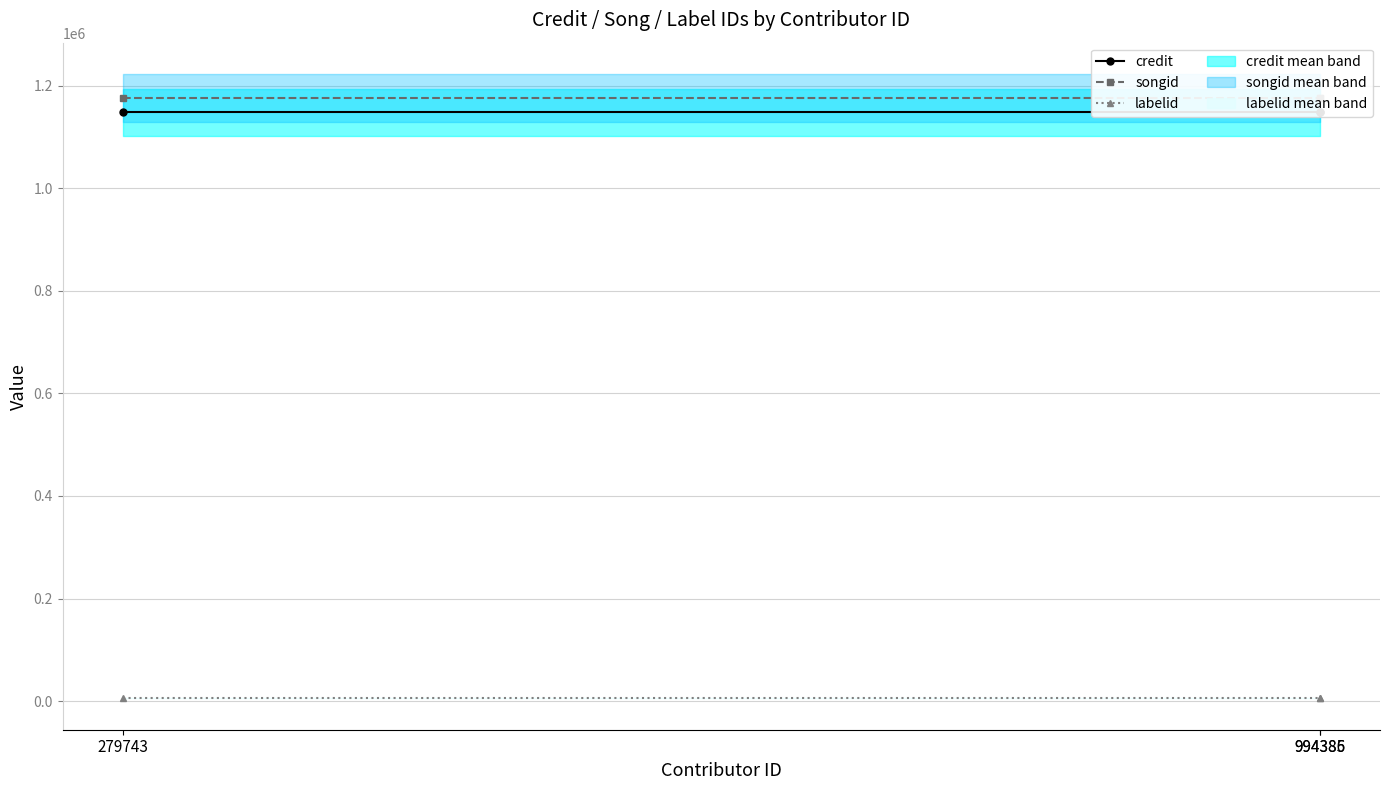

Is this an area chart (filled region under the line)?

No